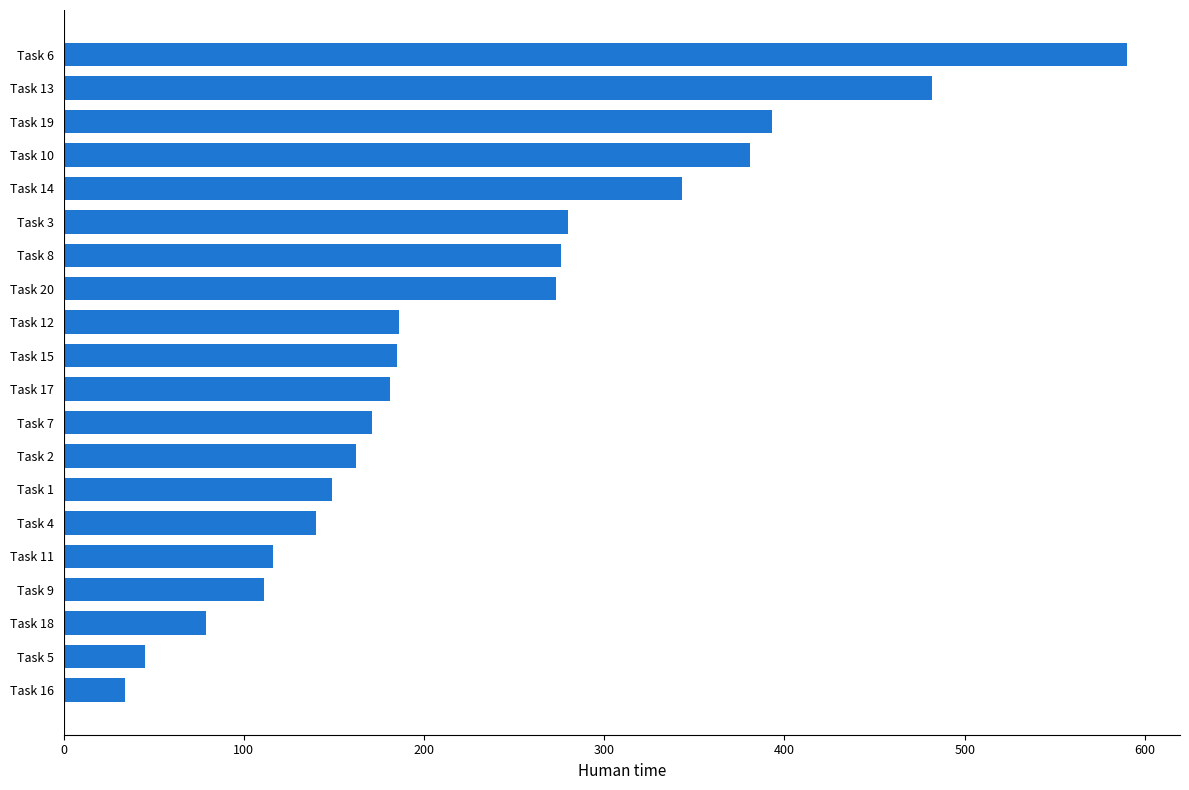

Which category has the highest value across all series?

Task 6